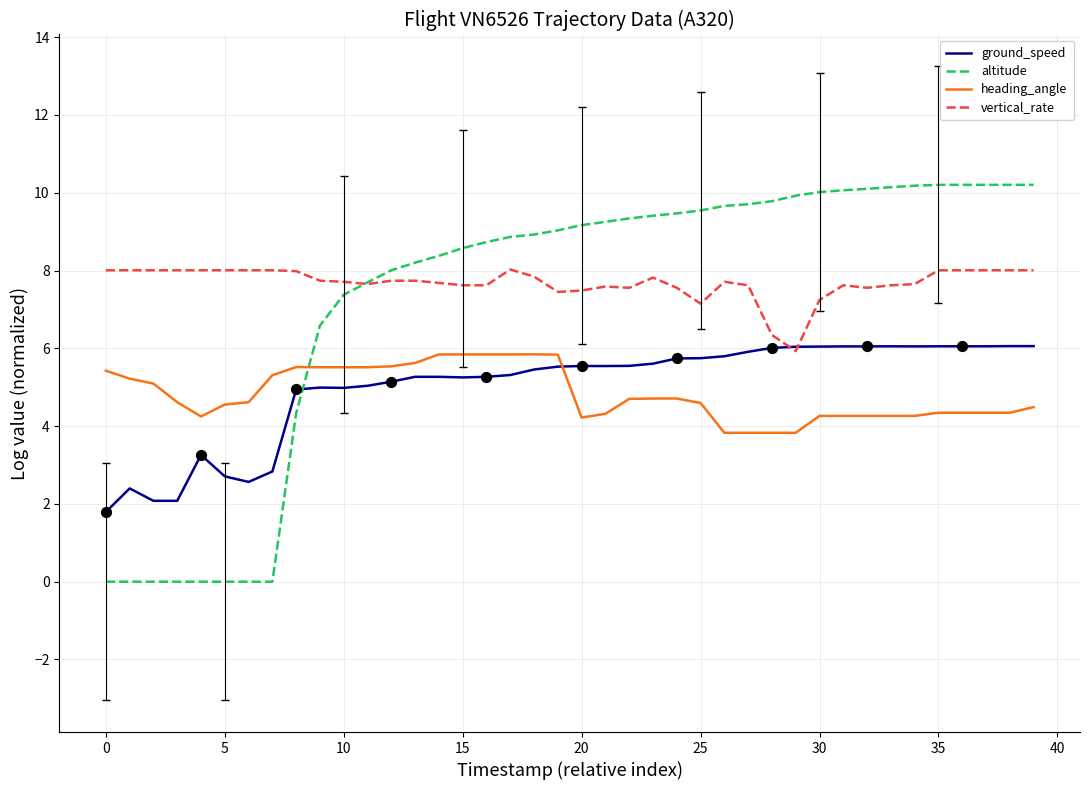

Which series has the widest spread of values?

altitude